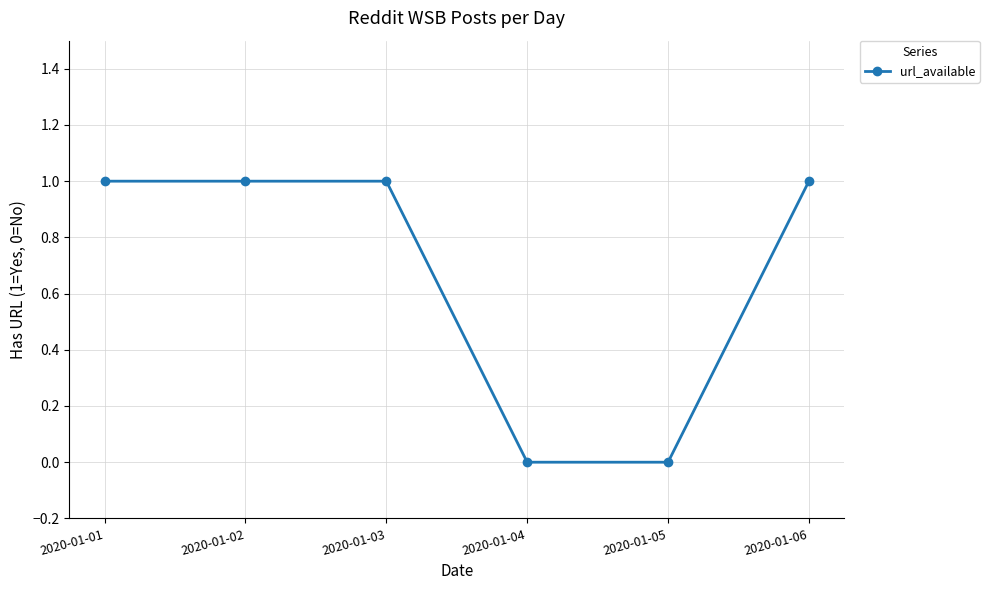

How many data points does each series have?

6